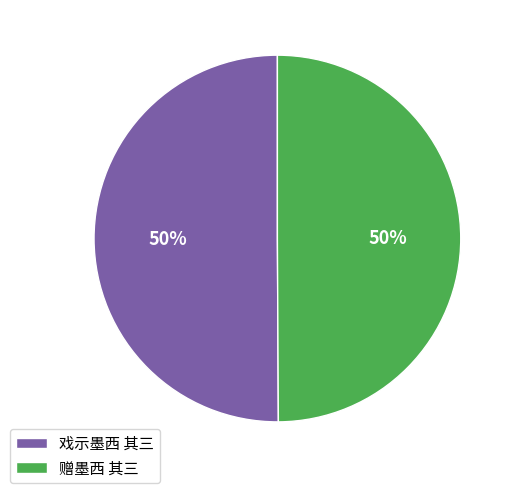

To the nearest percent, what portion does 戏示墨西 其三 represent?

50%